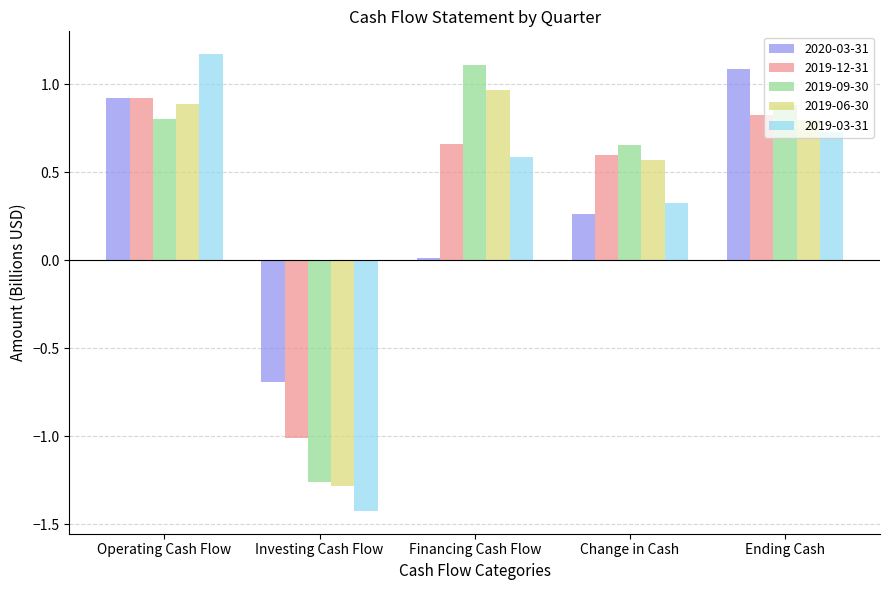

What is the difference between the highest and lowest values at Change in Cash?

0.4